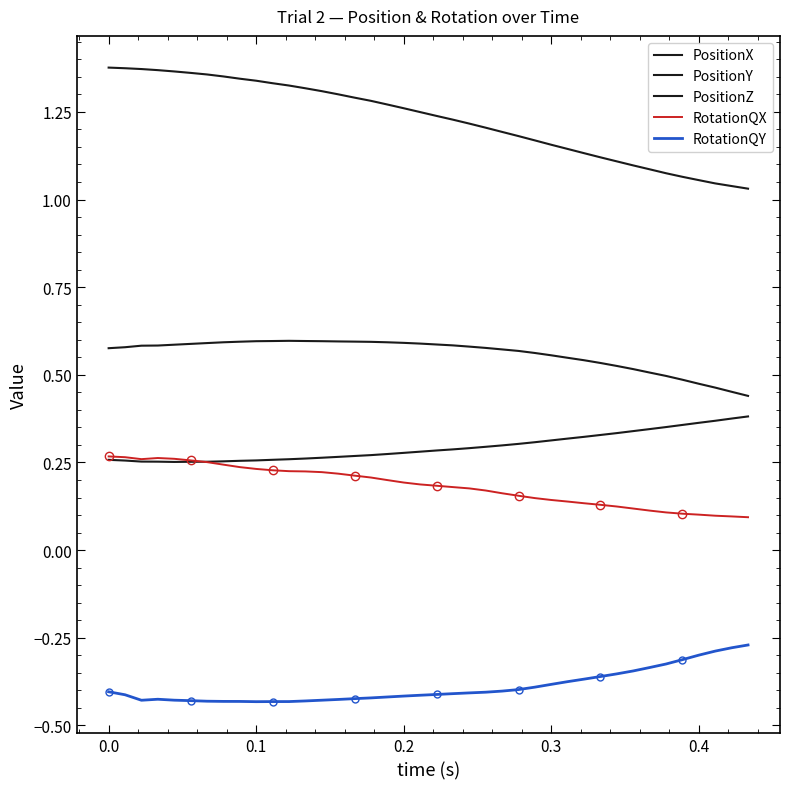

True or false: PositionZ and PositionX intersect in this chart.

False